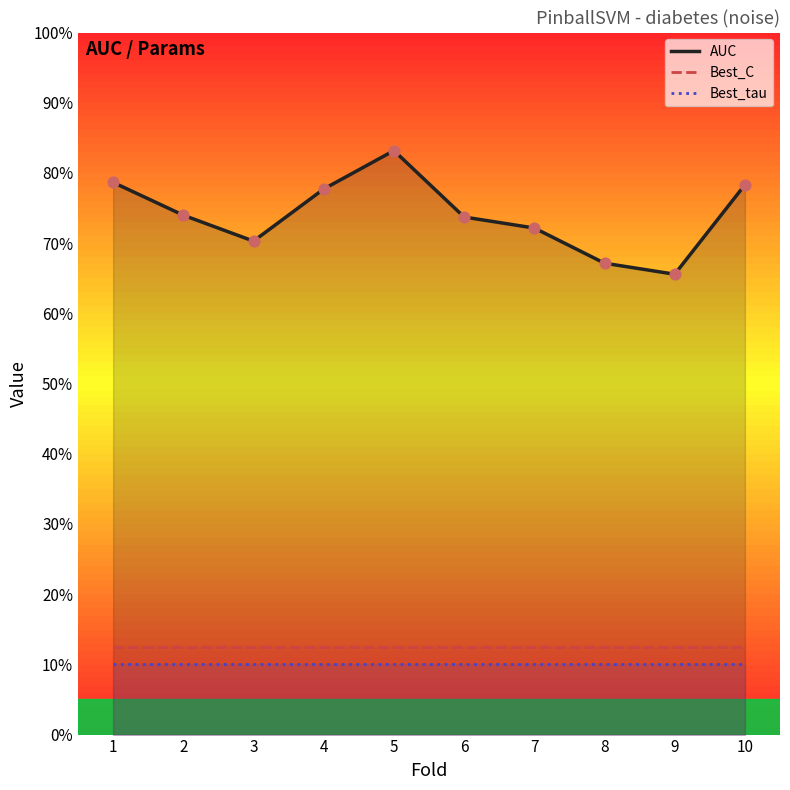

What is the total value across all series at 4?

1.0